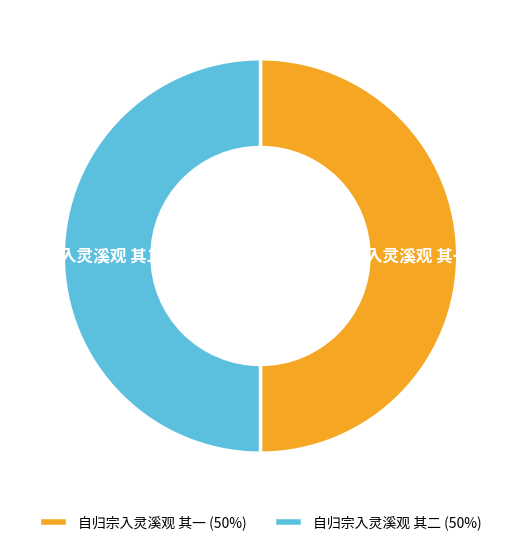

Between 自归宗入灵溪观 其一 and 自归宗入灵溪观 其二, which is larger?

自归宗入灵溪观 其一